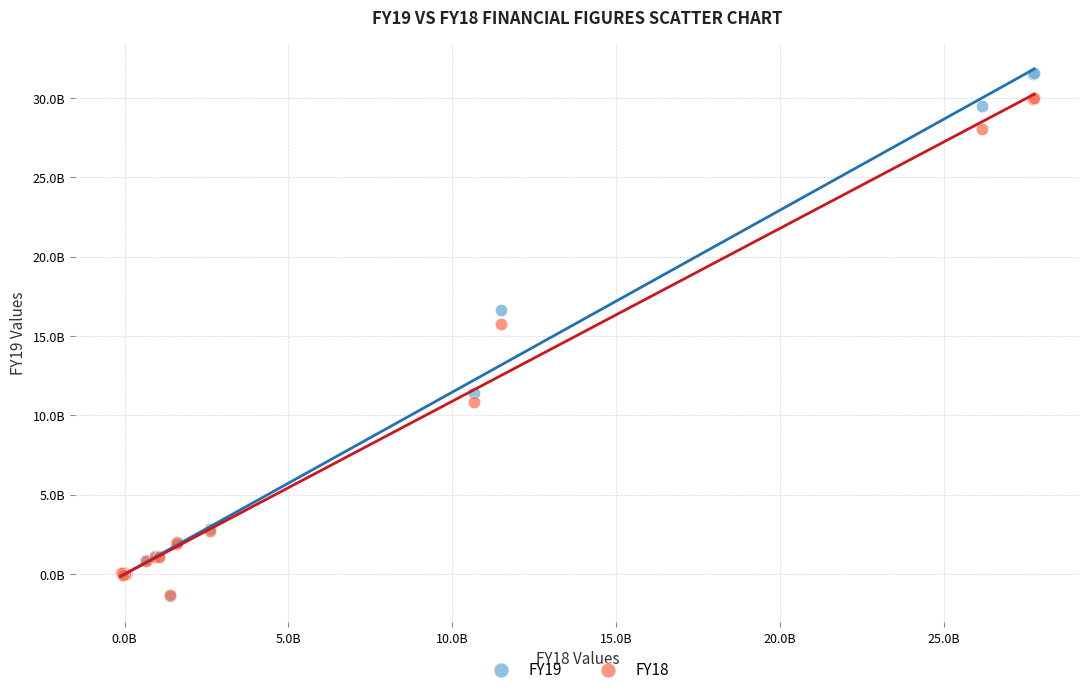

What are all the series names shown in the legend?

FY19, FY18